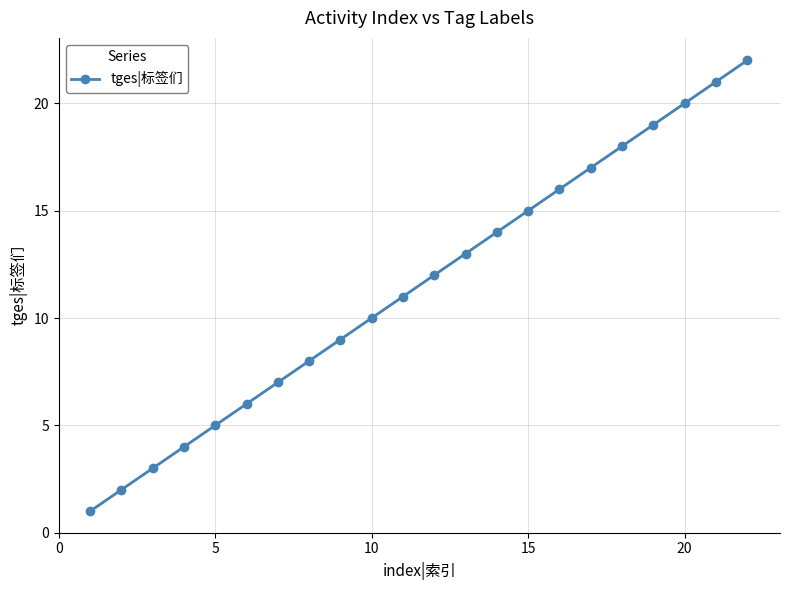

True or false: the data has more than 2 interior local peaks.

False